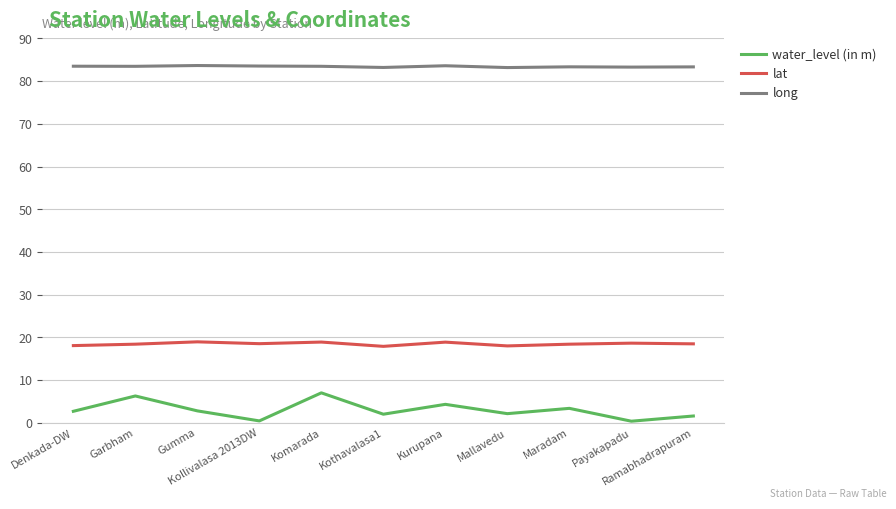

Which series has the largest total across all categories?

long